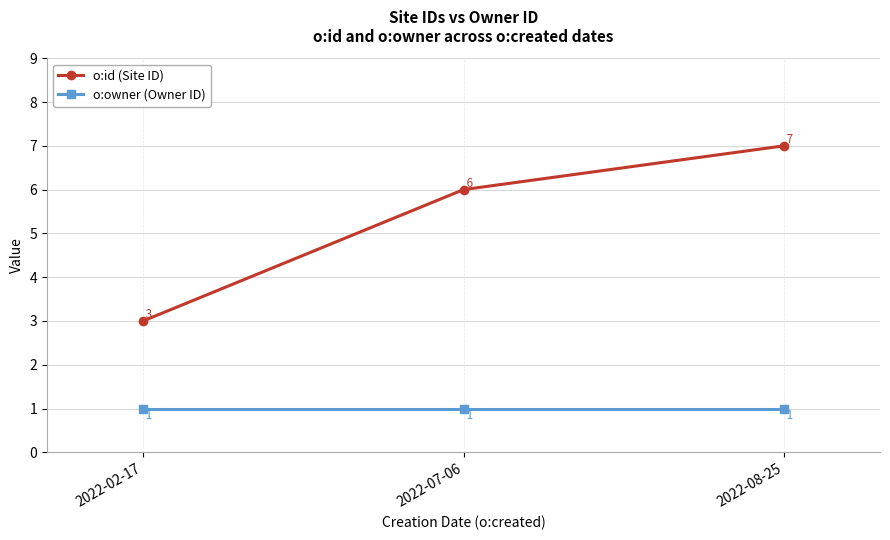

Where is o:id (Site ID) nearest to the value 5?

2022-07-06